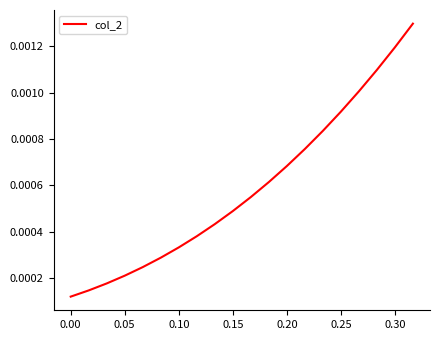

Where is the data nearest to the value 0?

0.00